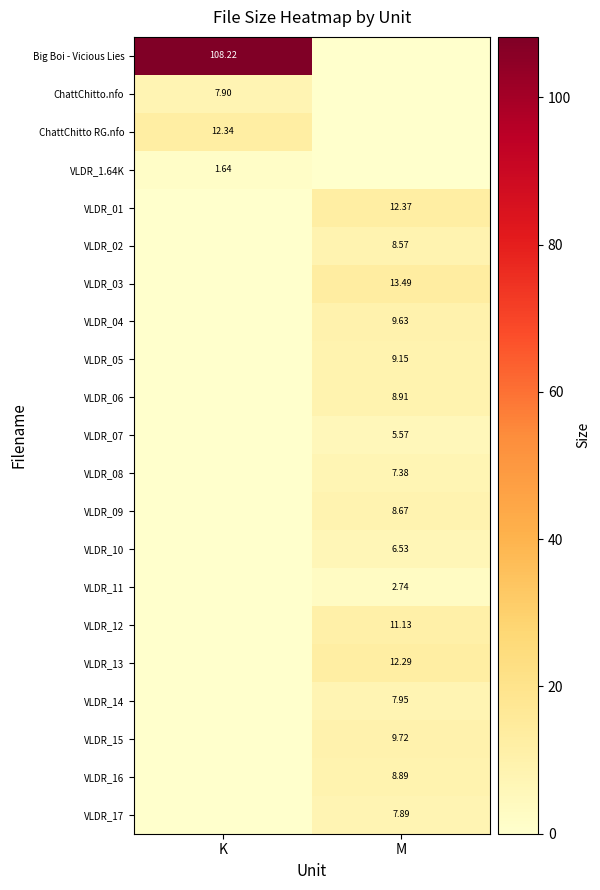

Is it true that VLDR_15 equals 9.7 at M?

True